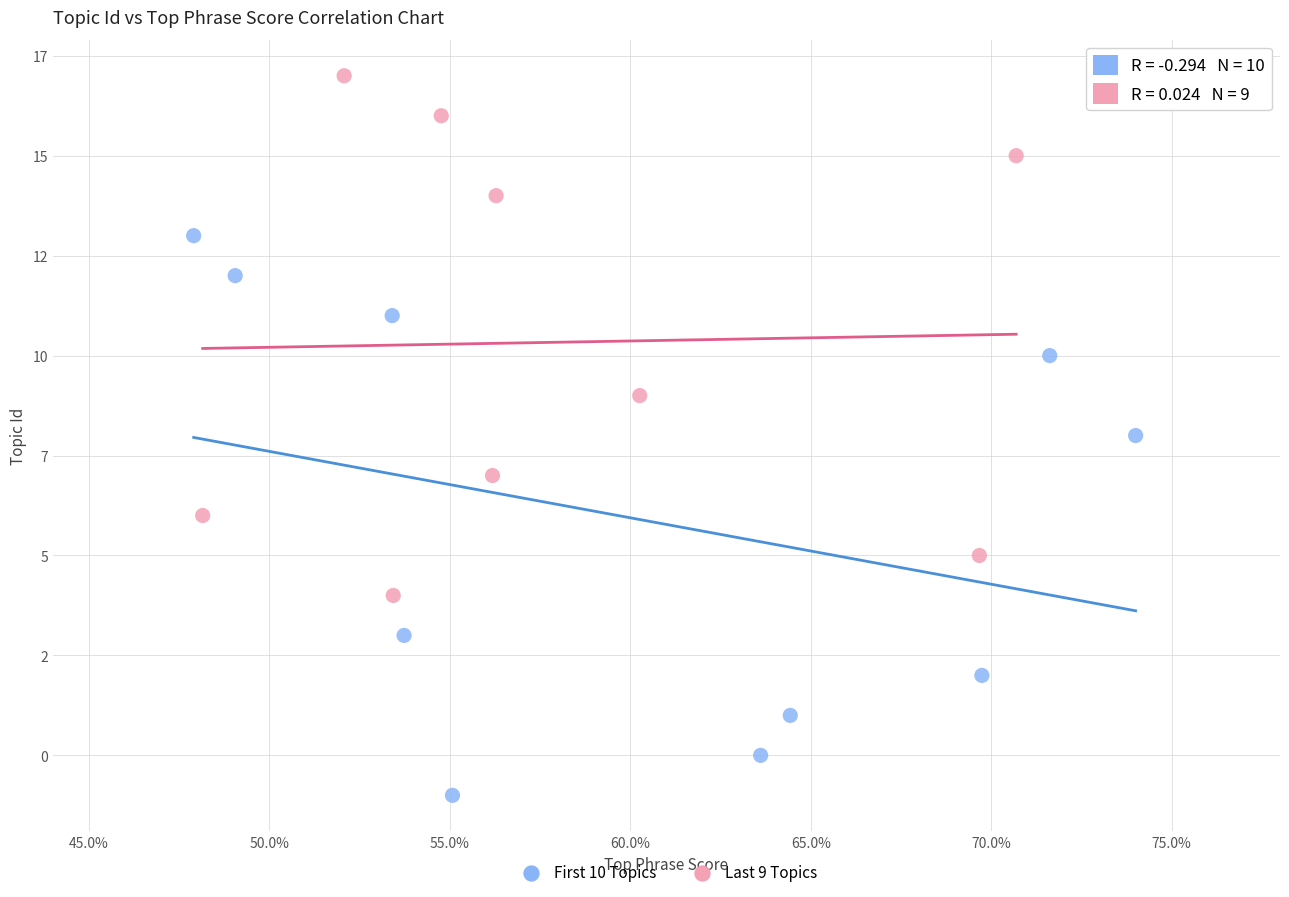

Which series contains the highest Y value?

Last 9 Topics